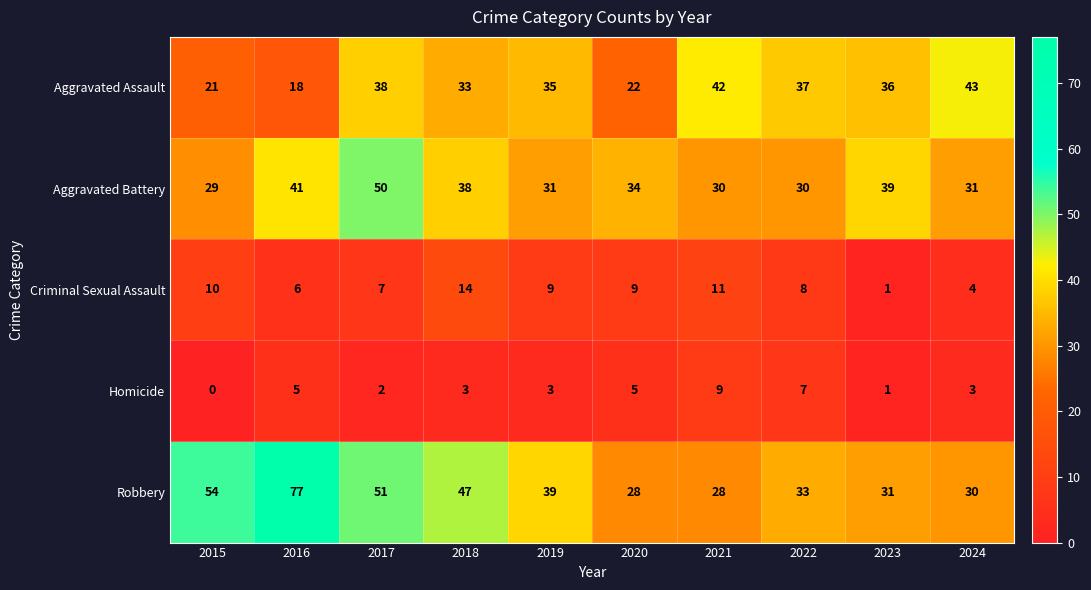

At which category is the sum across all series the highest?

2017